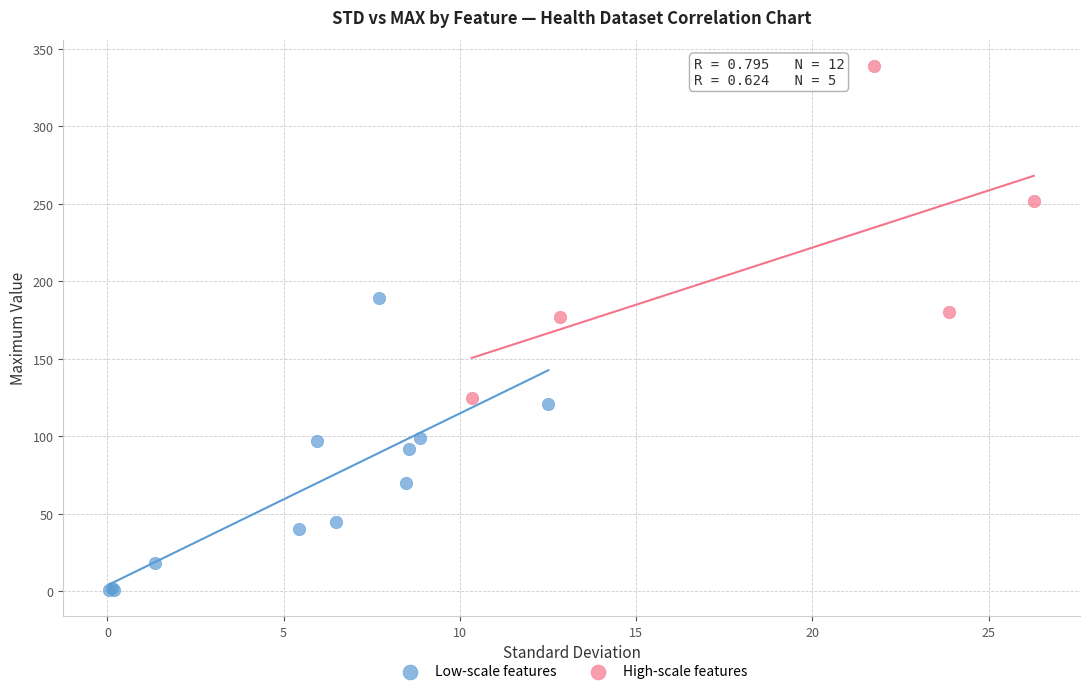

What are all the series names shown in the legend?

Low-scale features, High-scale features